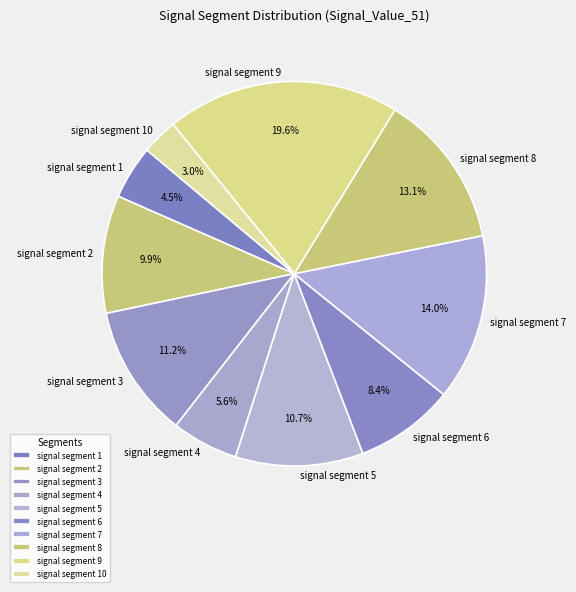

Count the number of slices in the pie.

10